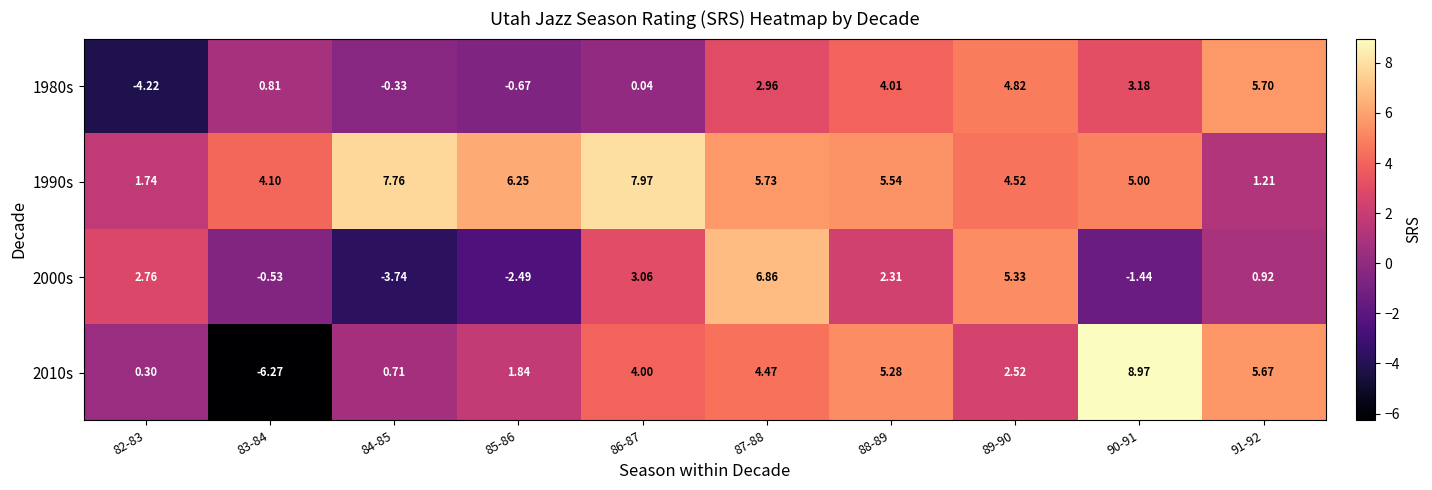

Rank the series by their maximum value, from highest to lowest.

2010s, 1990s, 2000s, 1980s